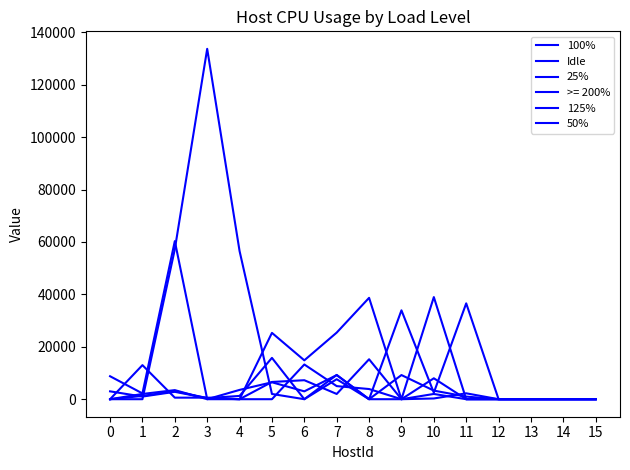

Is this an area chart (filled region under the line)?

No